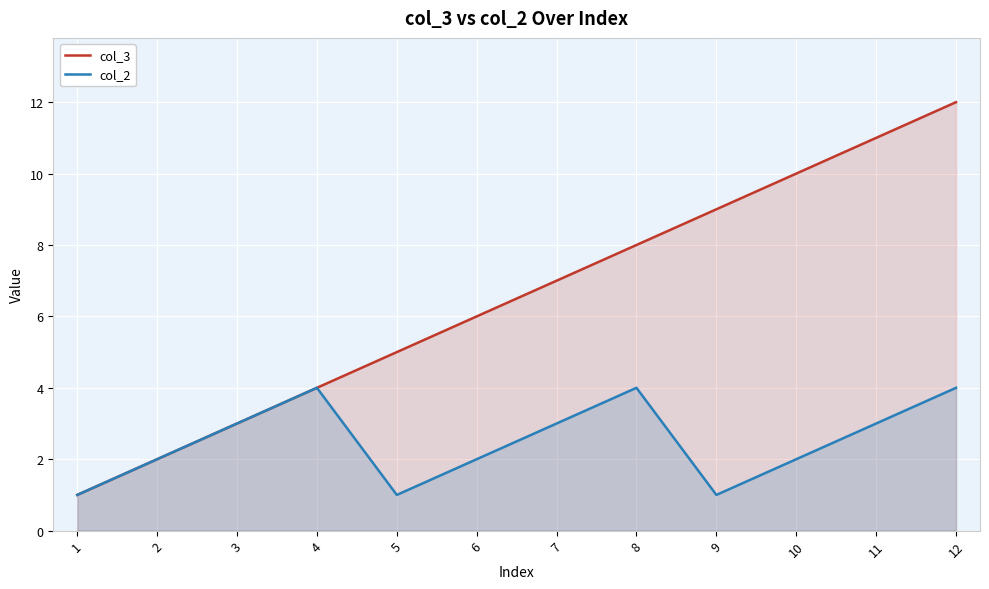

Which series changed the most between 3 and 4?

col_3